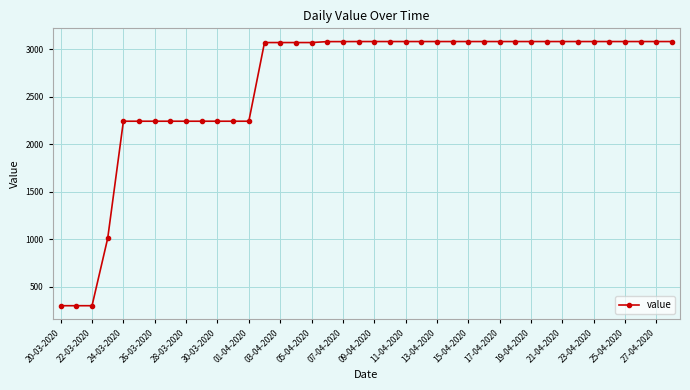

What is the minimum value shown in the chart?

302.4